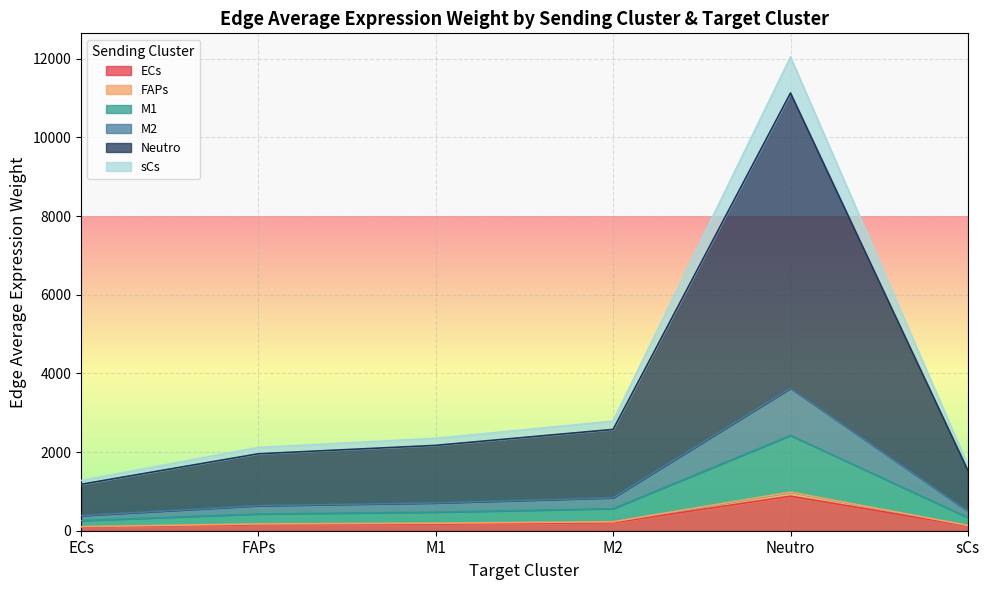

What is the difference between the ECs values at ECs and sCs?

77.2